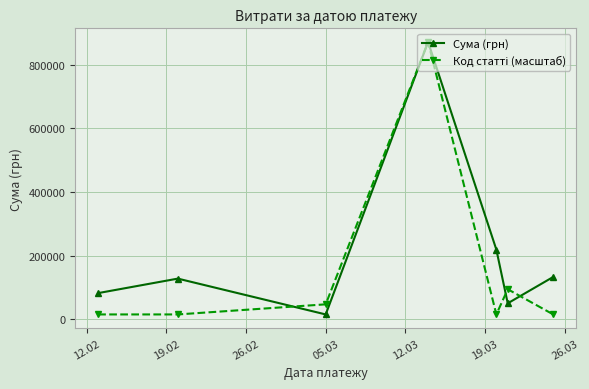

How many interior local peaks does the Сума (грн) series have?

2